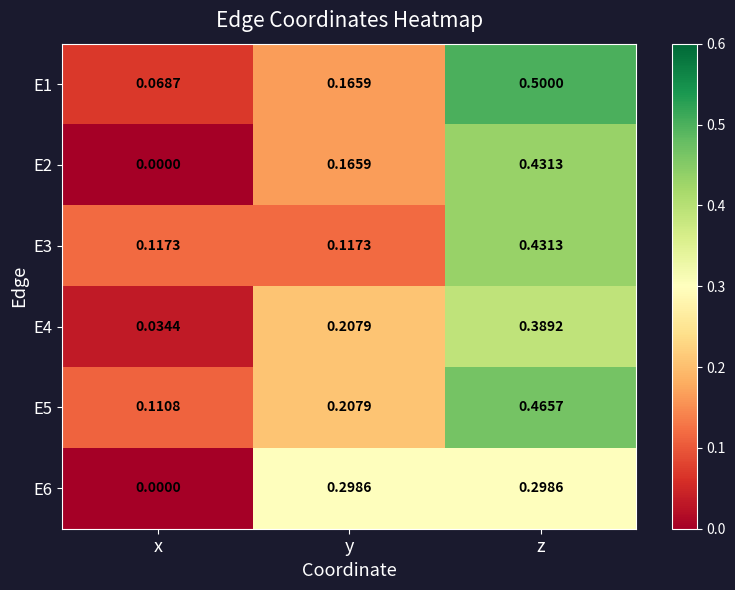

Is the value of E2 at y greater than the value of E6 at z?

No